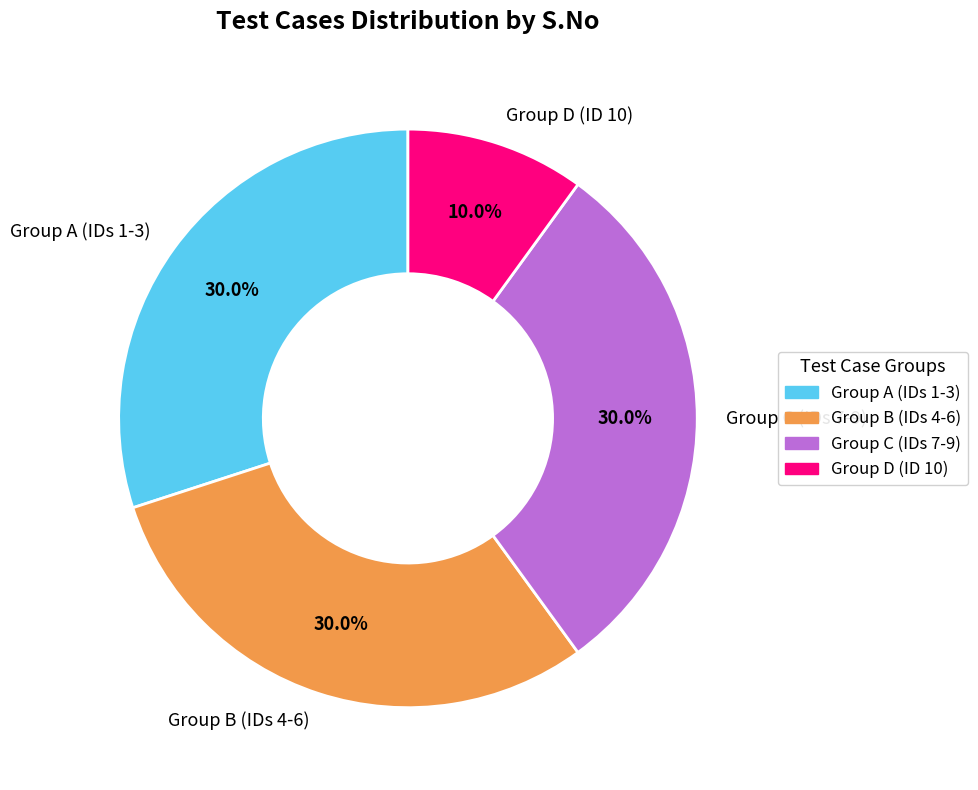

What is the ratio of the value at Group D (ID 10) to the value at Group B (IDs 4-6)?

0.3